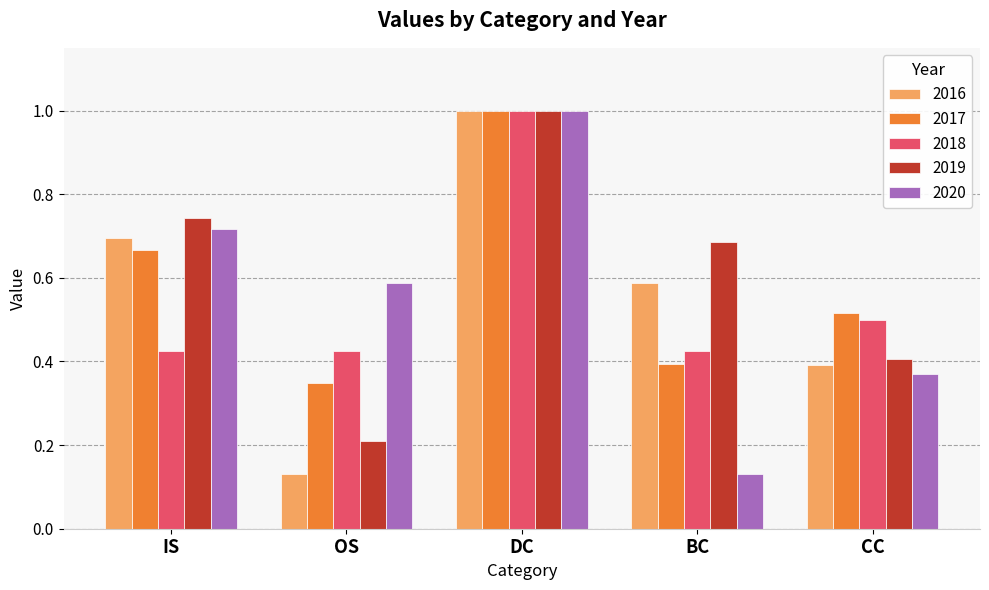

Are the bars horizontal?

No